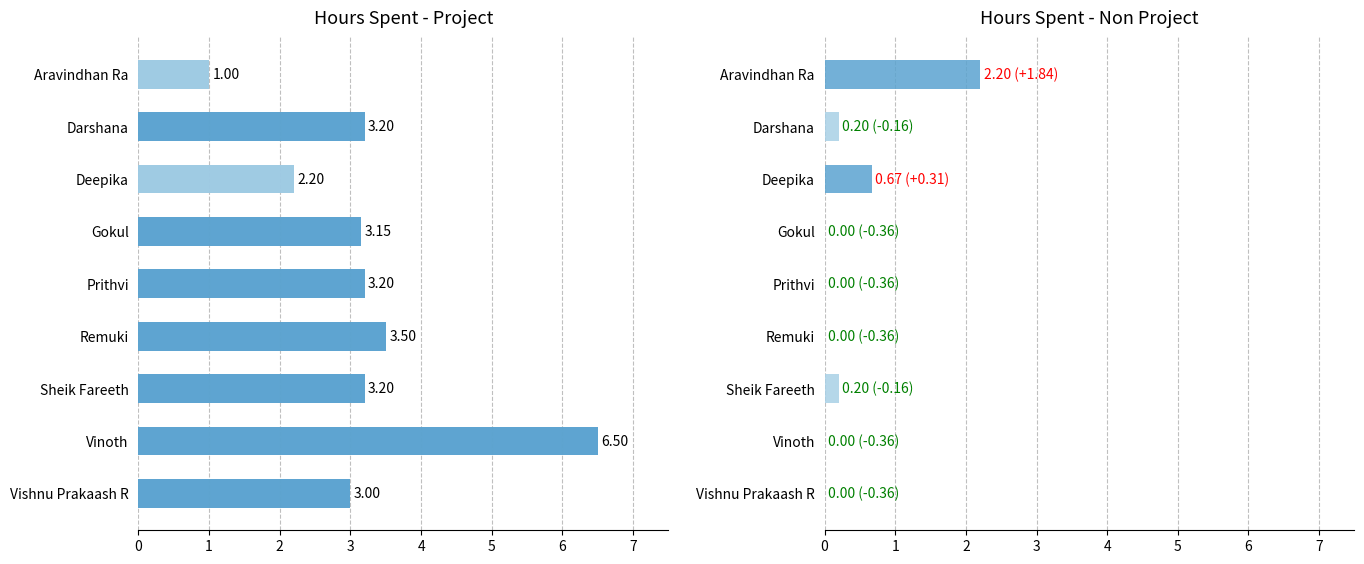

Rank the categories by value from lowest to highest.

Aravindhan Ra, Deepika, Vishnu Prakaash R, Gokul, Darshana, Prithvi, Sheik Fareeth, Remuki, Vinoth